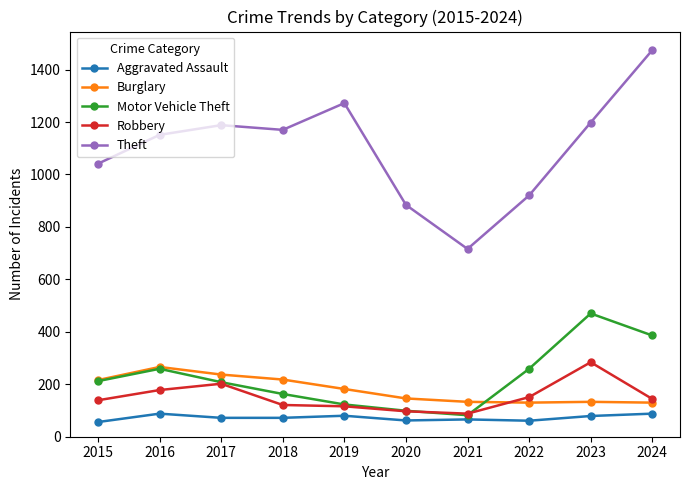

What is the maximum value for Burglary?

266